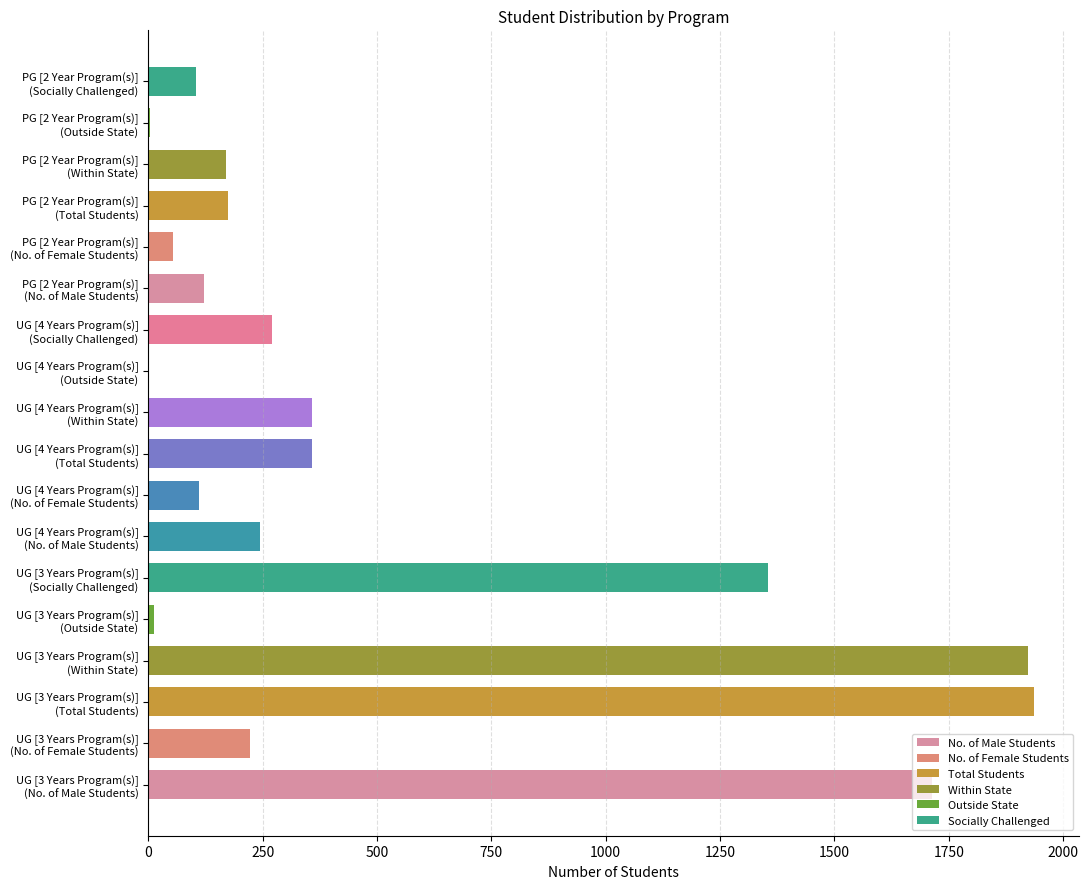

What is the sum of all values?

9136